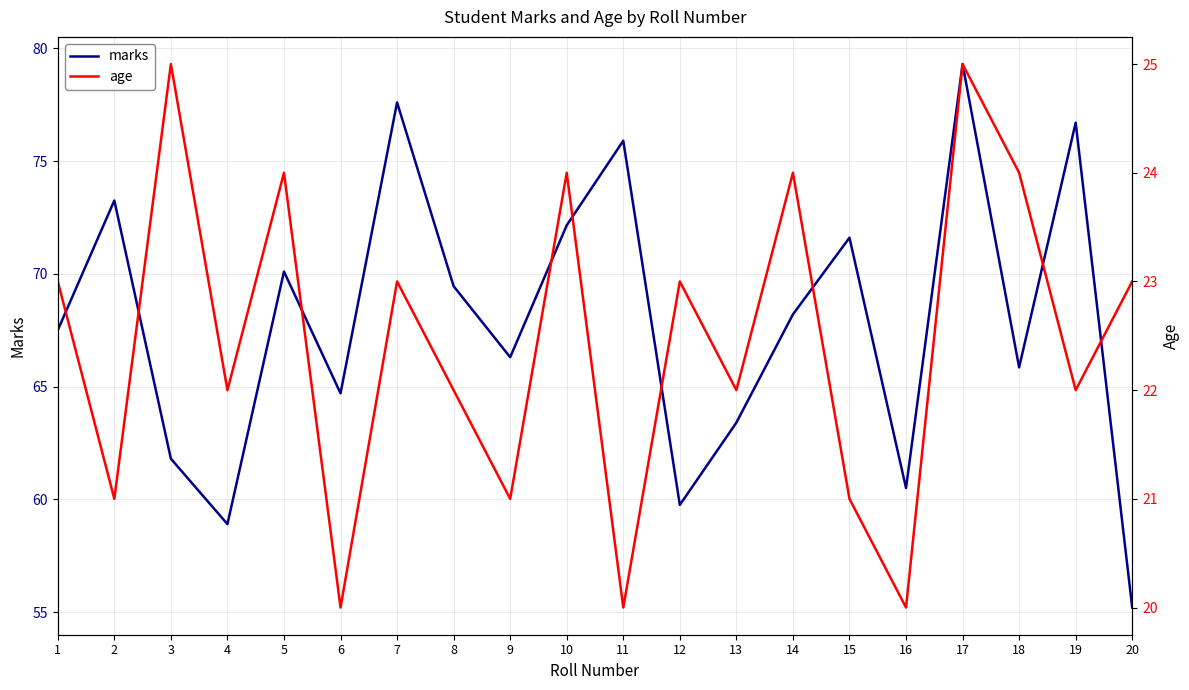

What is the value of the marks point at the 9th from the left?

66.3